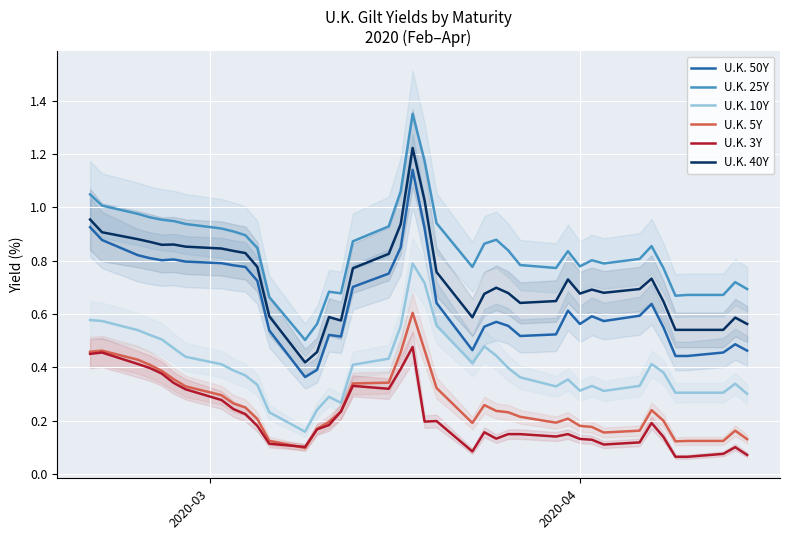

Does the chart display data point markers on the line(s)?

No